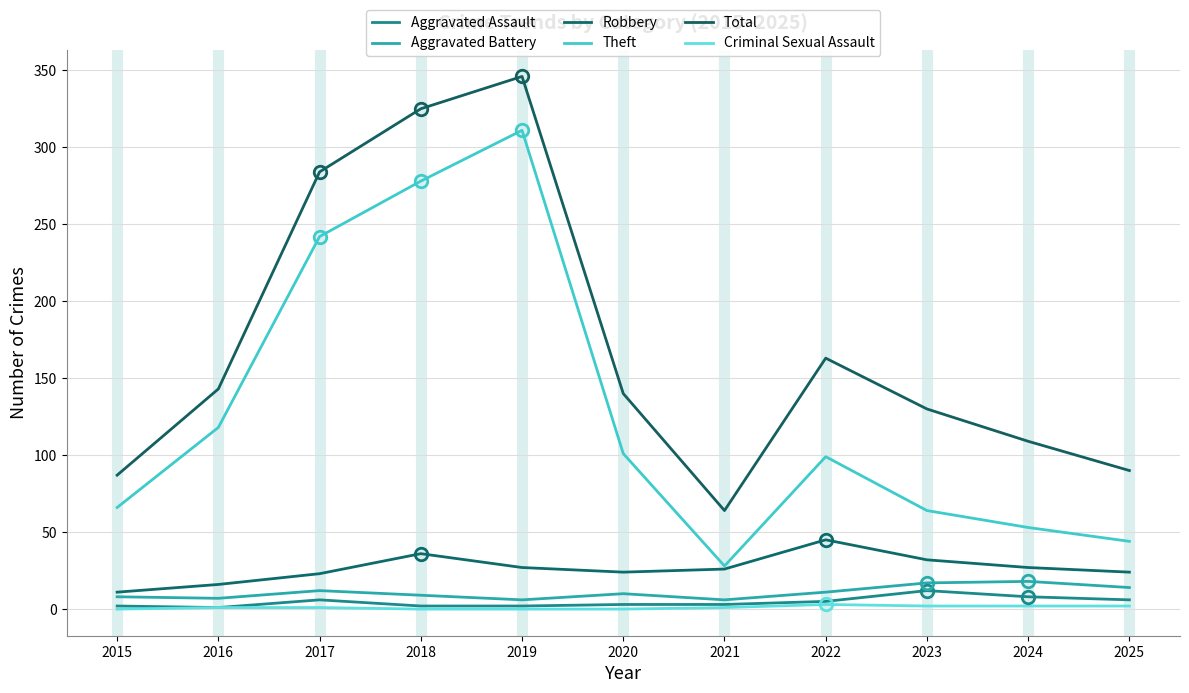

The value of Theft at 2021 is 28. True or false?

True